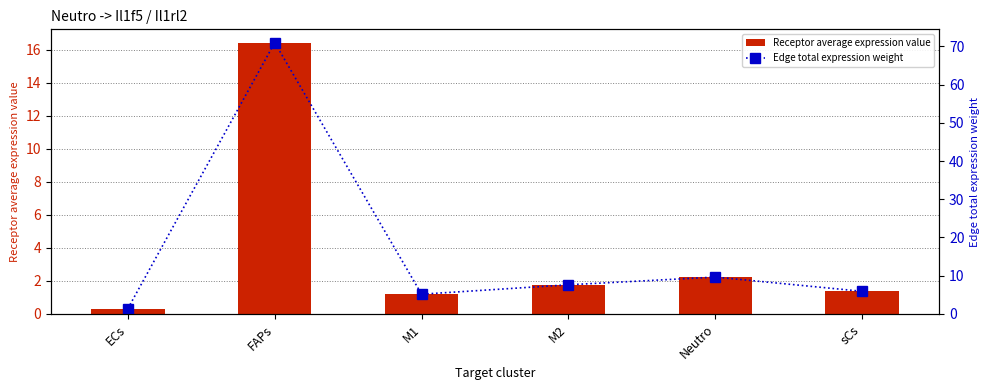

Which series has the largest total across all categories?

Edge total expression weight